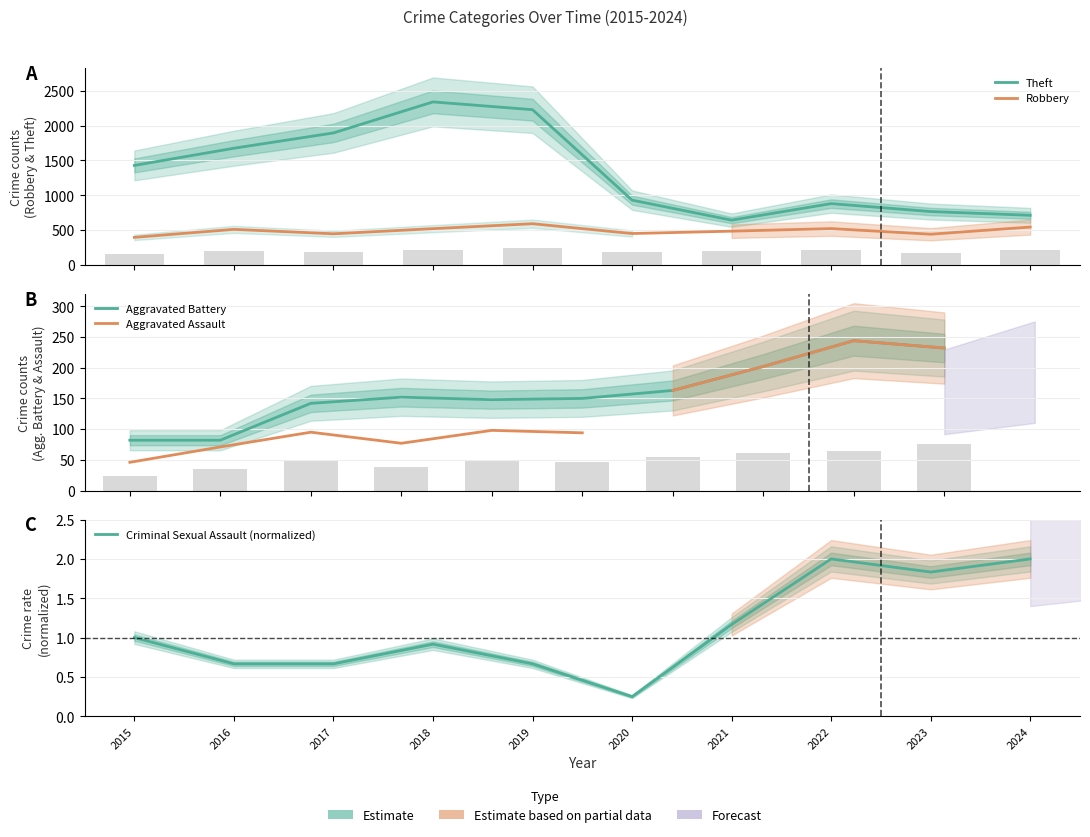

Which category has the lowest value in the Robbery series?

2015